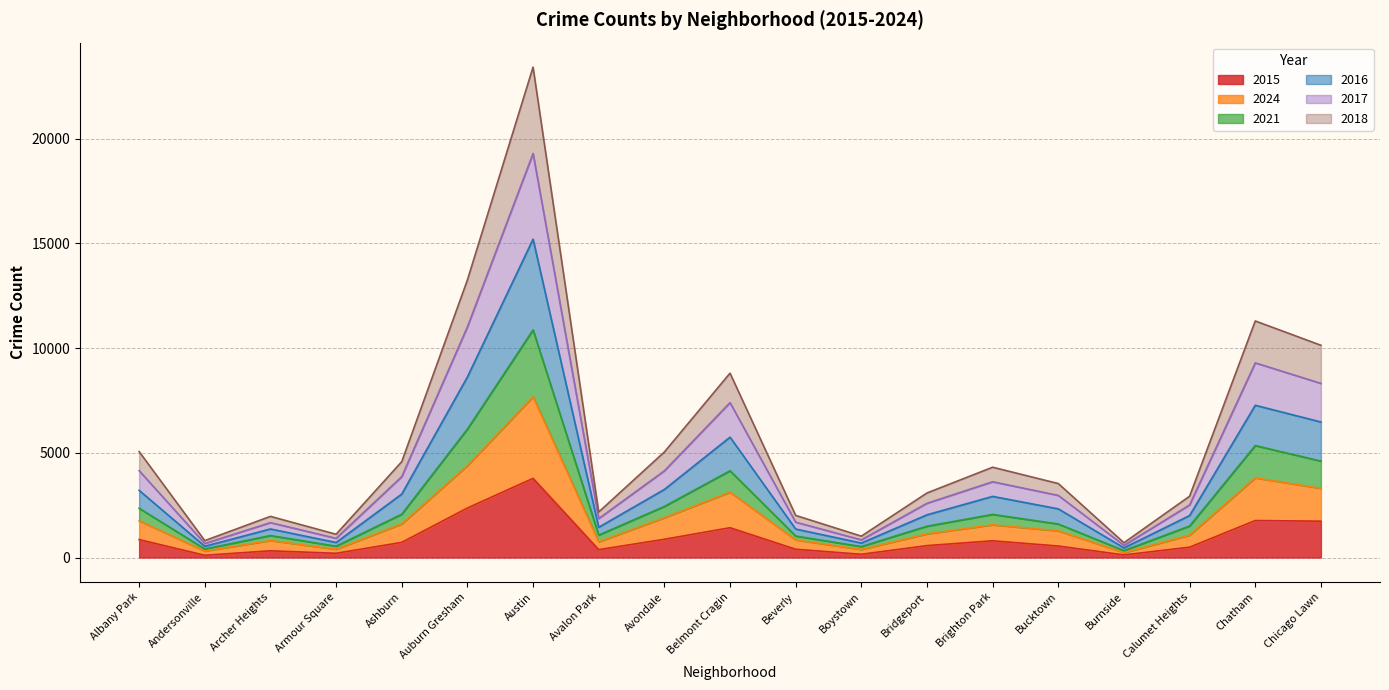

Reading left to right, list all the values displayed in this chart.

2015: Albany Park=857	Andersonville=108	Archer Heights=321	Armour Square=202	Ashburn=724	Auburn Gresham=2365	Austin=3782	Avalon Park=376	Avondale=872	Belmont Cragin=1424	Beverly=395	Boystown=155	Bridgeport=570	Brighton Park=799	Bucktown=549	Burnside=125	Calumet Heights=494	Chatham=1767	Chicago Lawn=1735
2024: Albany Park=1753	Andersonville=309	Archer Heights=815	Armour Square=395	Ashburn=1606	Auburn Gresham=4388	Austin=7679	Avalon Park=753	Avondale=1904	Belmont Cragin=3122	Beverly=841	Boystown=386	Bridgeport=1131	Brighton Park=1564	Bucktown=1273	Burnside=232	Calumet Heights=1069	Chatham=3806	Chicago Lawn=3304
2021: Albany Park=2353	Andersonville=409	Archer Heights=1049	Armour Square=542	Ashburn=2068	Auburn Gresham=6135	Austin=10871	Avalon Park=1071	Avondale=2440	Belmont Cragin=4144	Beverly=1026	Boystown=524	Bridgeport=1496	Brighton Park=2058	Bucktown=1600	Burnside=331	Calumet Heights=1505	Chatham=5347	Chicago Lawn=4606
2016: Albany Park=3208	Andersonville=538	Archer Heights=1364	Armour Square=718	Ashburn=3030	Auburn Gresham=8625	Austin=15205	Avalon Park=1445	Avondale=3252	Belmont Cragin=5749	Beverly=1360	Boystown=692	Bridgeport=2039	Brighton Park=2920	Bucktown=2324	Burnside=462	Calumet Heights=2004	Chatham=7272	Chicago Lawn=6473
2017: Albany Park=4149	Andersonville=670	Archer Heights=1667	Armour Square=918	Ashburn=3863	Auburn Gresham=11015	Austin=19299	Avalon Park=1860	Avondale=4141	Belmont Cragin=7398	Beverly=1688	Boystown=845	Bridgeport=2591	Brighton Park=3619	Bucktown=2967	Burnside=581	Calumet Heights=2511	Chatham=9297	Chicago Lawn=8317
2018: Albany Park=5061	Andersonville=807	Archer Heights=1965	Armour Square=1111	Ashburn=4578	Auburn Gresham=13253	Austin=23421	Avalon Park=2175	Avondale=5040	Belmont Cragin=8806	Beverly=2011	Boystown=1021	Bridgeport=3083	Brighton Park=4313	Bucktown=3533	Burnside=706	Calumet Heights=2928	Chatham=11298	Chicago Lawn=10137